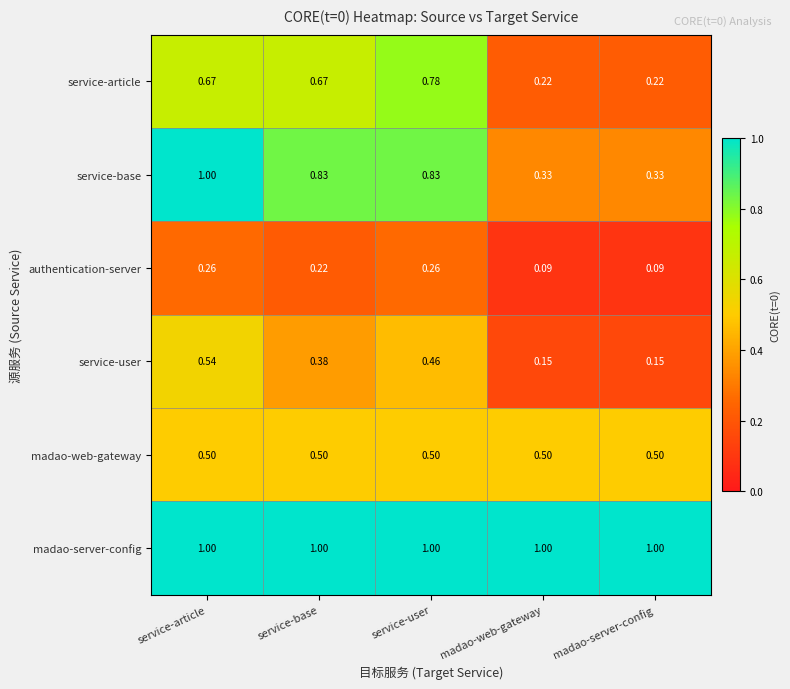

Which series changed the most between service-base and madao-server-config?

service-base